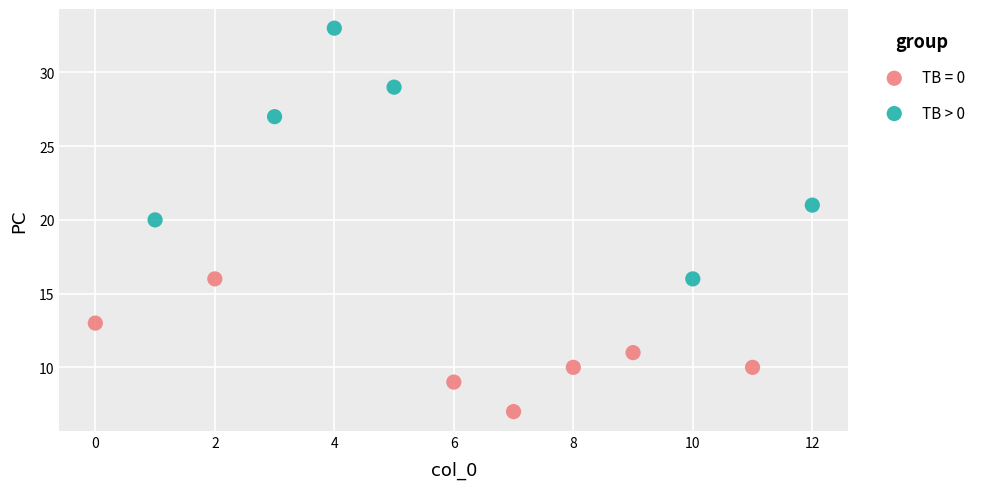

Which series reaches the minimum Y coordinate?

TB = 0